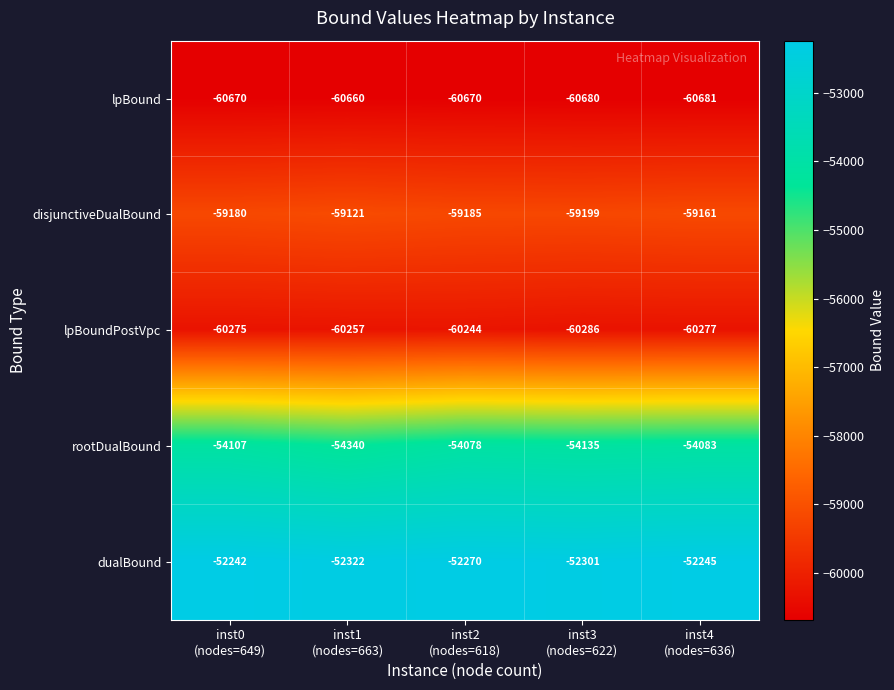

What is the difference between the maximum and minimum values in the rootDualBound series?

262